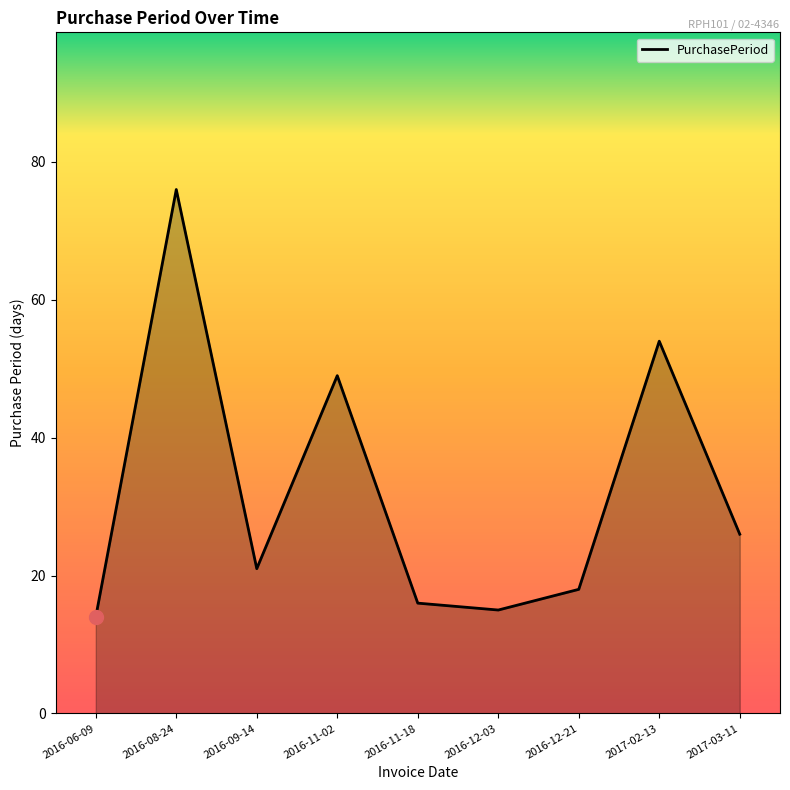

Between 2016-09-14 and 2016-12-21, which is larger?

2016-09-14